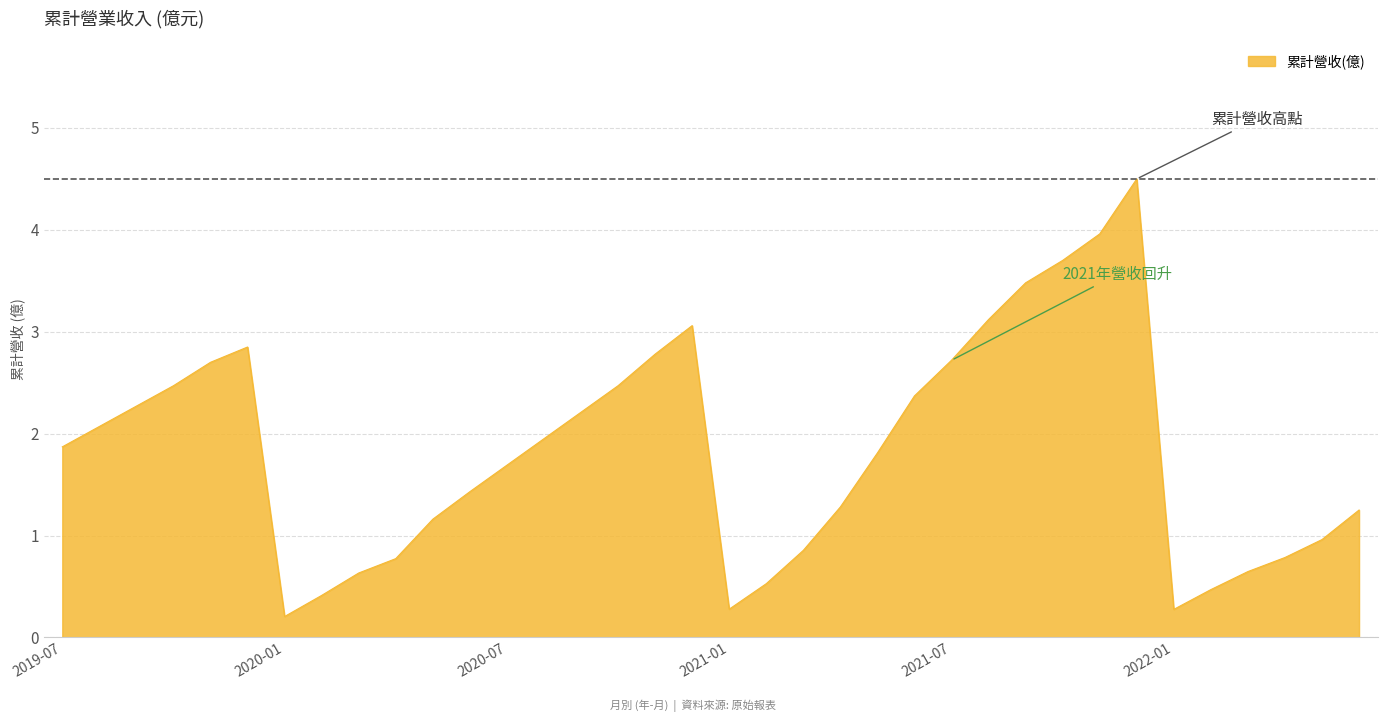

What is the maximum value shown in the chart?

4.5